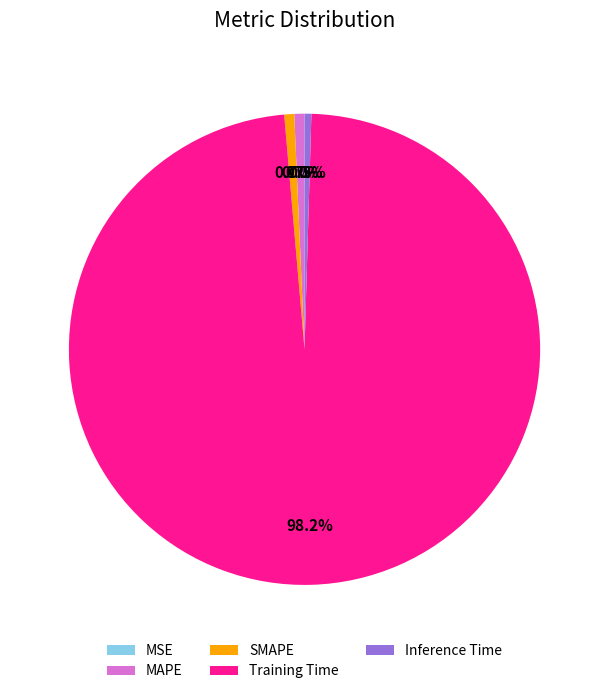

What is the largest slice in the pie chart?

Training Time